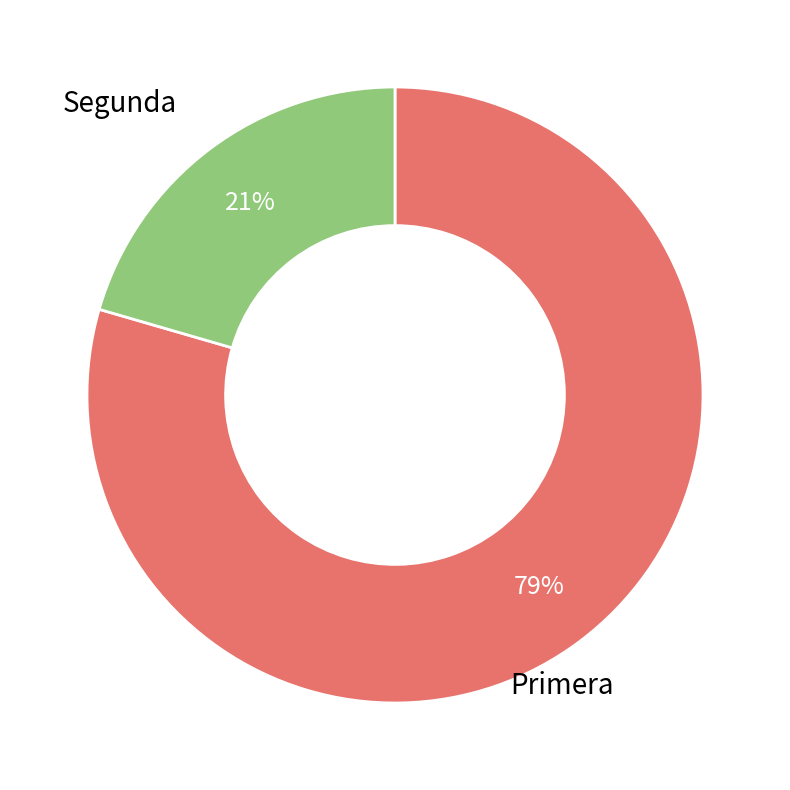

To the nearest percent, what is the average slice percentage?

50%